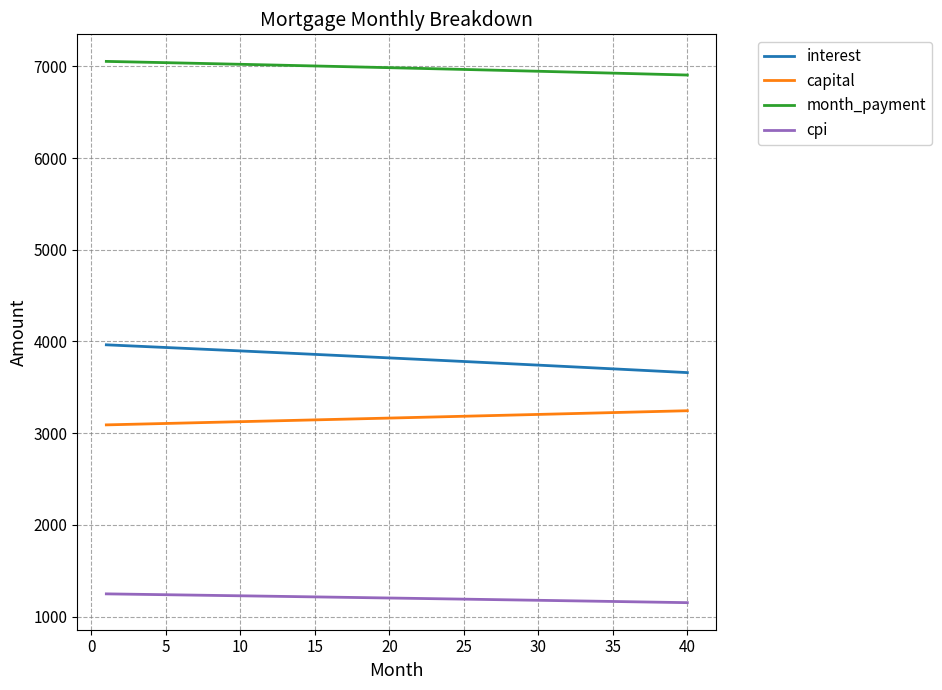

Rank the series by their maximum value, from highest to lowest.

month_payment, interest, capital, cpi